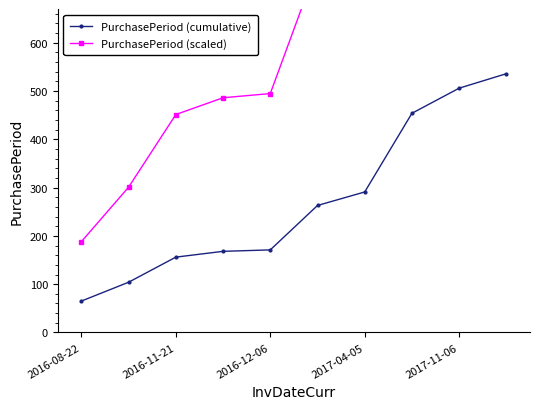

True or false: PurchasePeriod (scaled) and PurchasePeriod (cumulative) intersect in this chart.

False